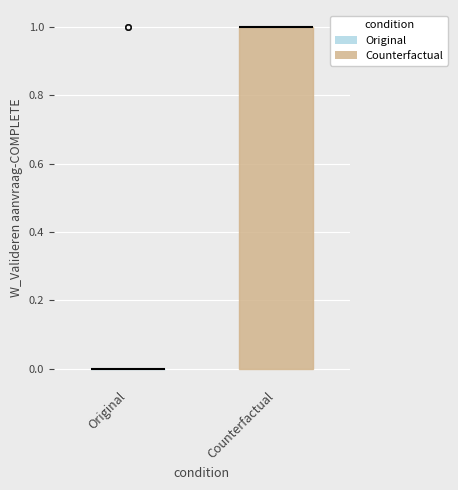

Reading left to right, read every box against the y-axis: the position of its median line, the range the box covers, and the ends of its whiskers. The values are not printed on the chart, so give them approximately, as read against the axis.

Original: box collapsed to a line at 0, whiskers 0 to 0
Counterfactual: median 1 (drawn on the box's upper edge), box 0 to 1, whiskers 0 to 1